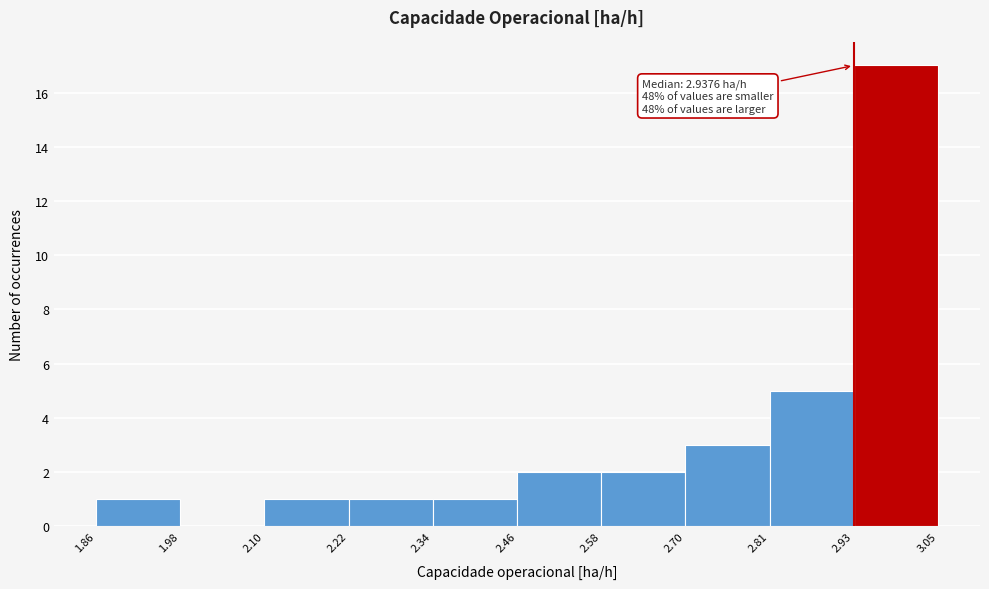

Over which range of the x-axis is the bar tallest?

2.93 to 3.05